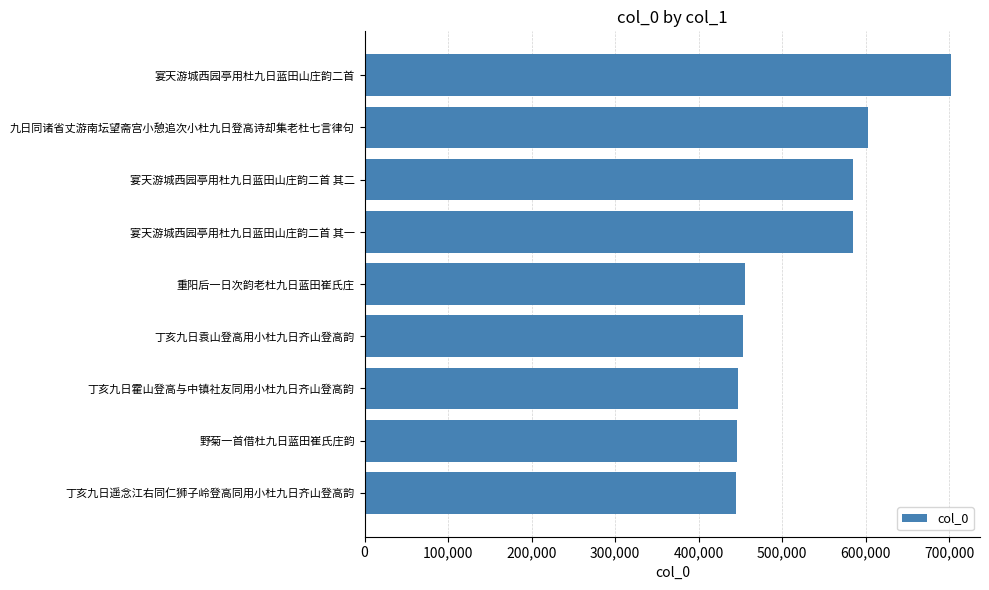

What is the change in value from 丁亥九日遥念江右同仁狮子岭登高同用小杜九日齐山登高韵 to 九日同诸省丈游南坛望斋宫小憩追次小杜九日登高诗却集老杜七言律句?

+158061